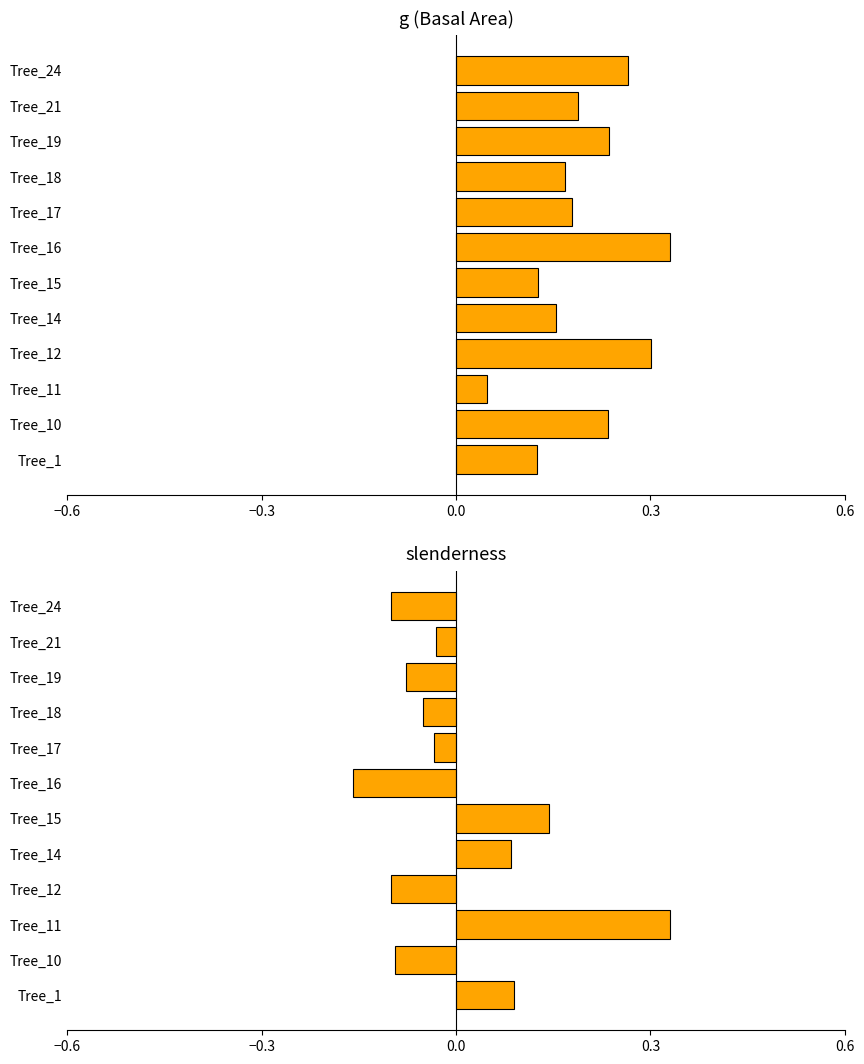

What is the average value of the g (basal area) series?

0.2